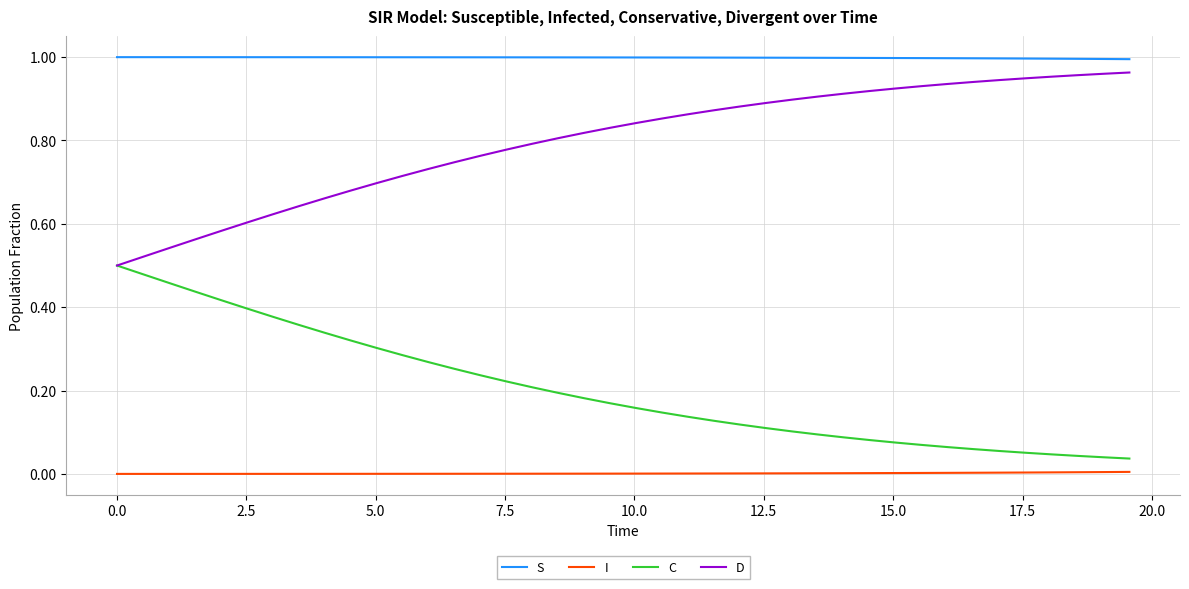

What is the sum of all D values?

31.9